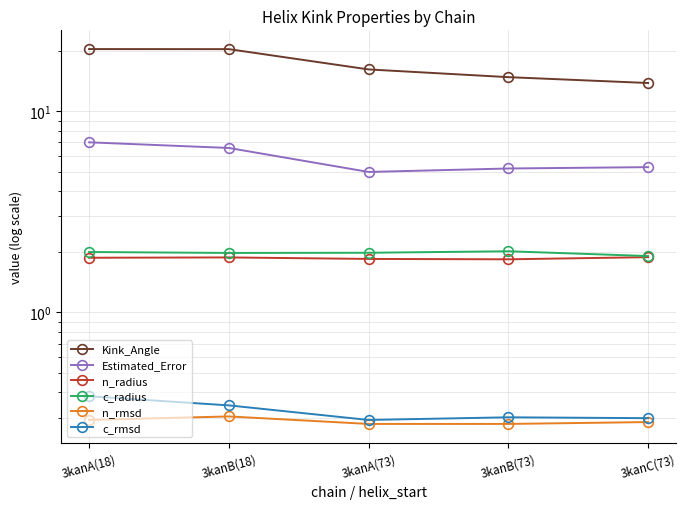

True or false: Estimated_Error and Kink_Angle cross at least once.

False